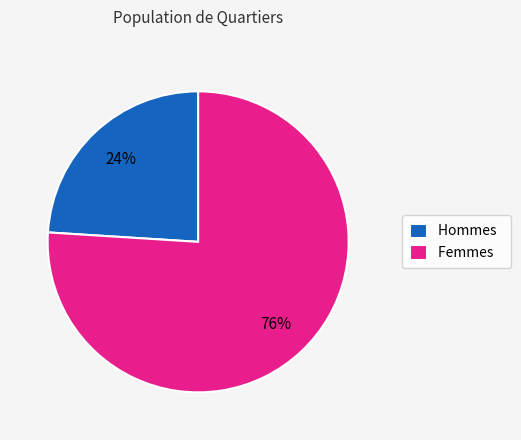

Combined, do Femmes and Hommes account for over 50%?

Yes